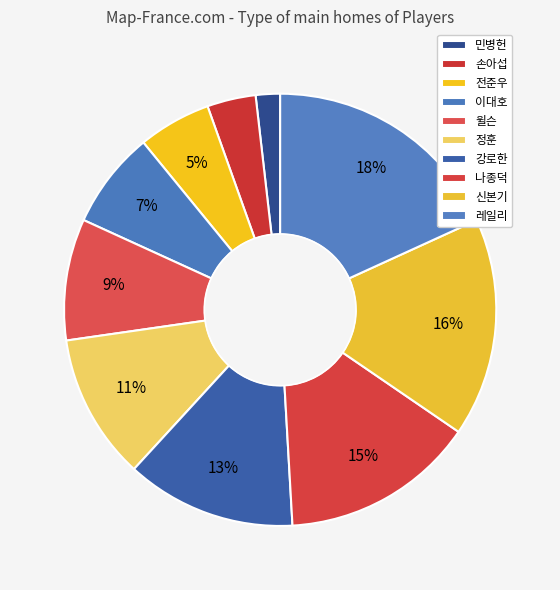

Count the number of slices in the pie.

10